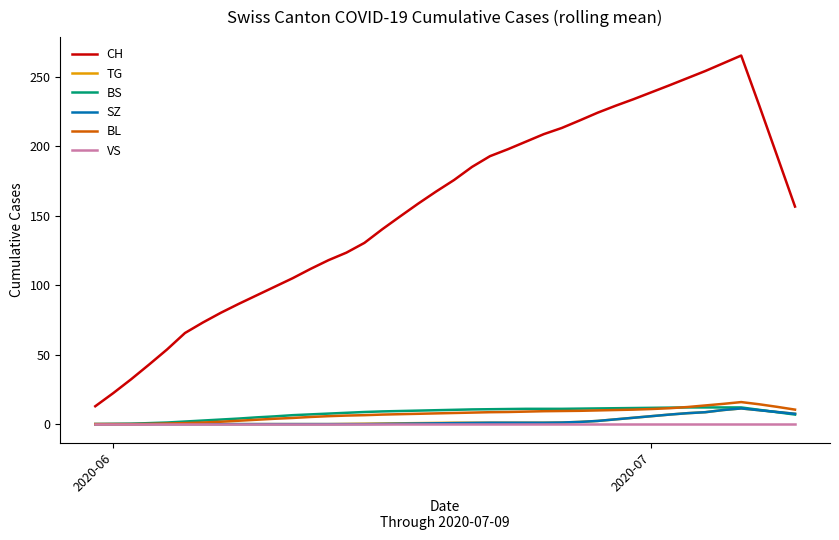

Which series has the largest total across all categories?

CH